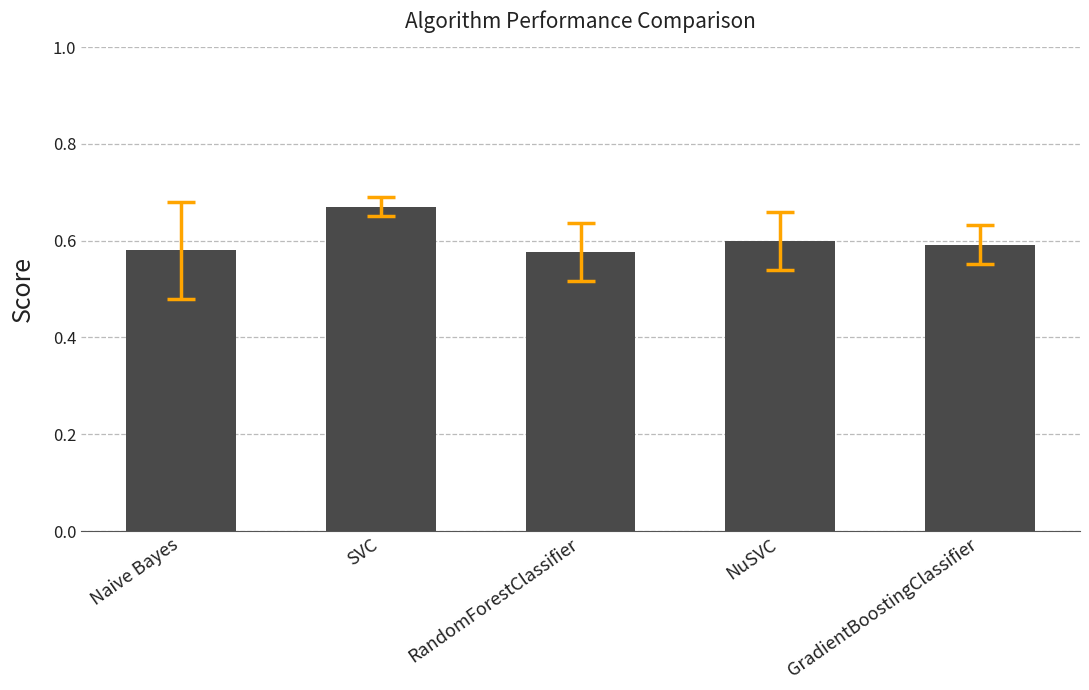

What is the sum of the values at RandomForestClassifier and NuSVC?

1.2